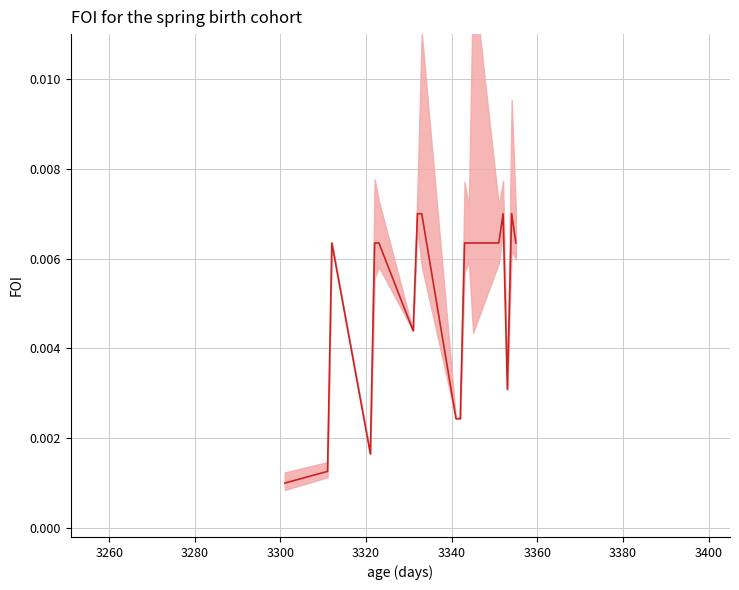

The value at 3380 is 0.0. True or false?

False